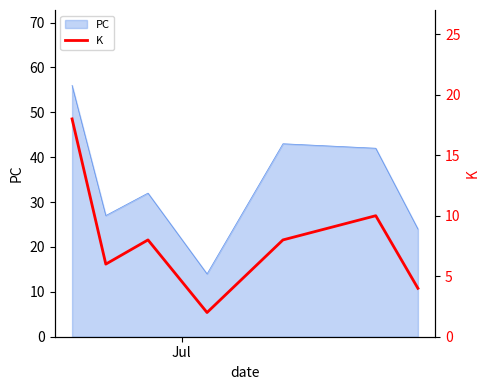

What is the lowest value of the PC series?

14